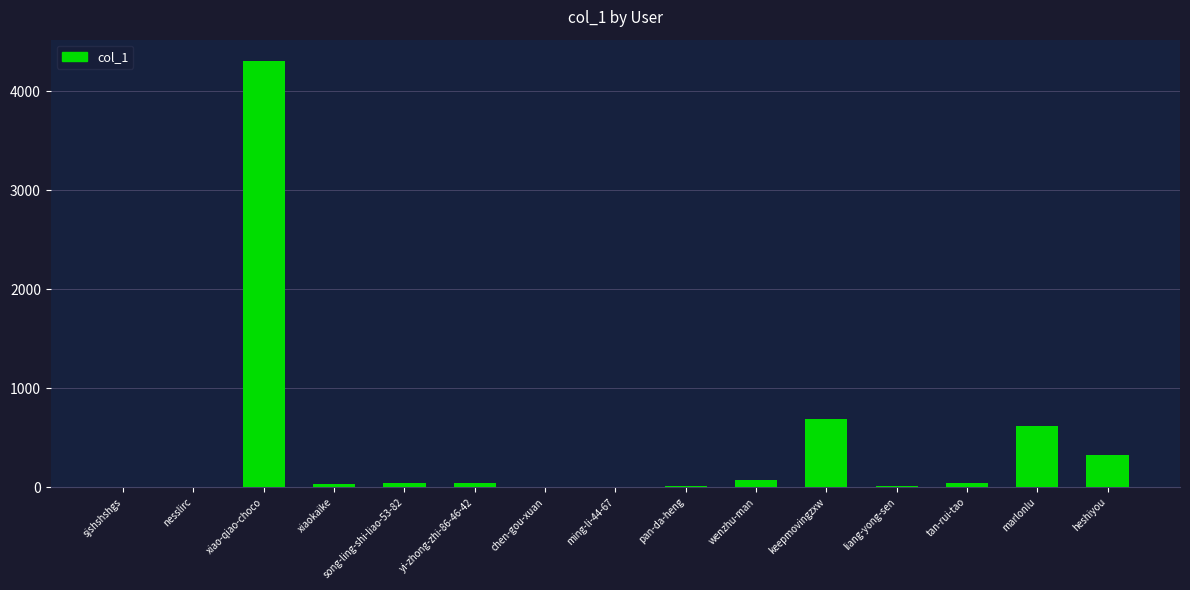

Which label corresponds to the largest value in the chart?

xiao-qiao-choco